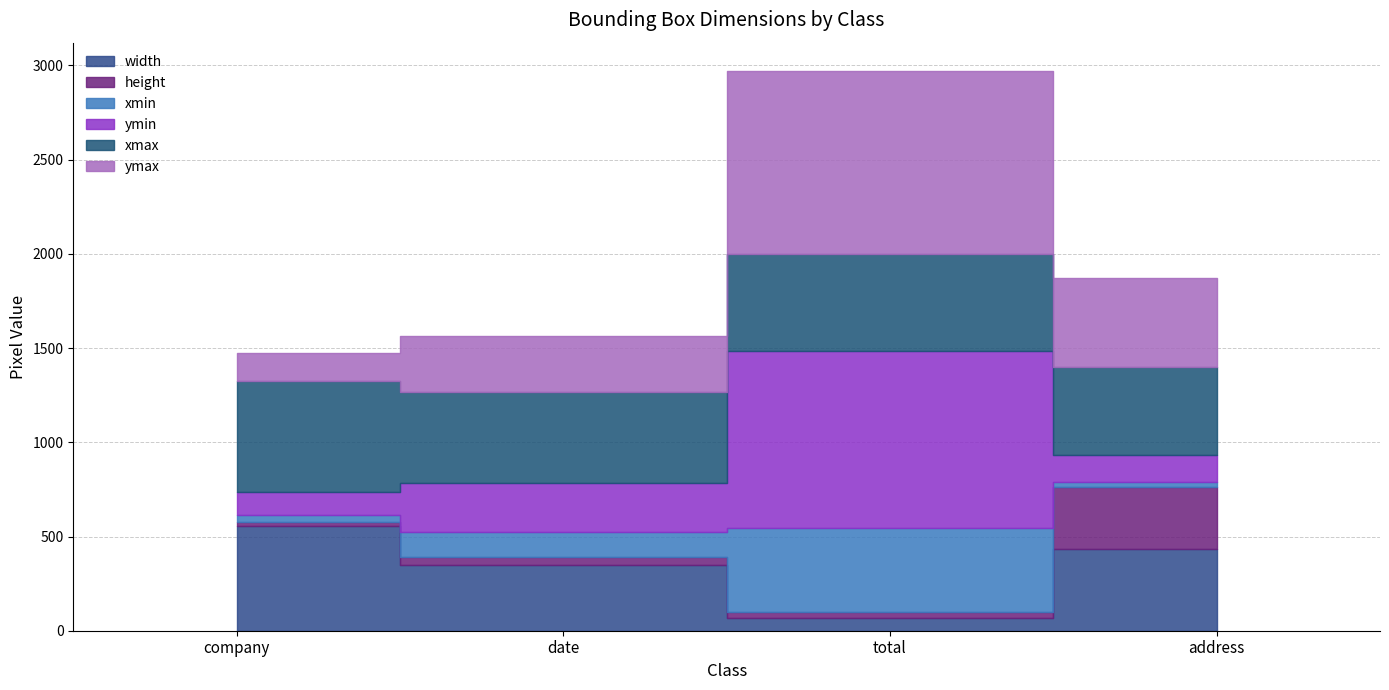

At which label does height reach its minimum?

company